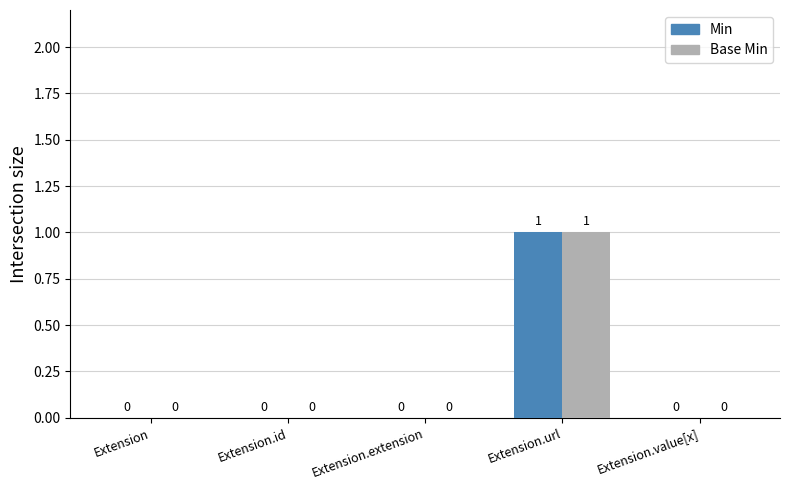

Is the value of Base Min at Extension.extension greater than the value of Min at Extension.url?

No